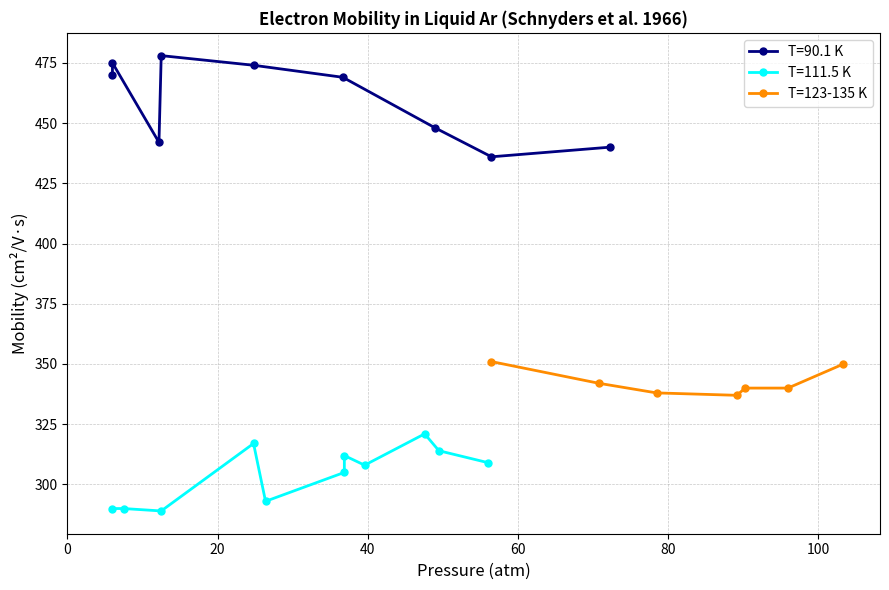

What is the value of the T=123-135 K point at the 1st from the left?

351